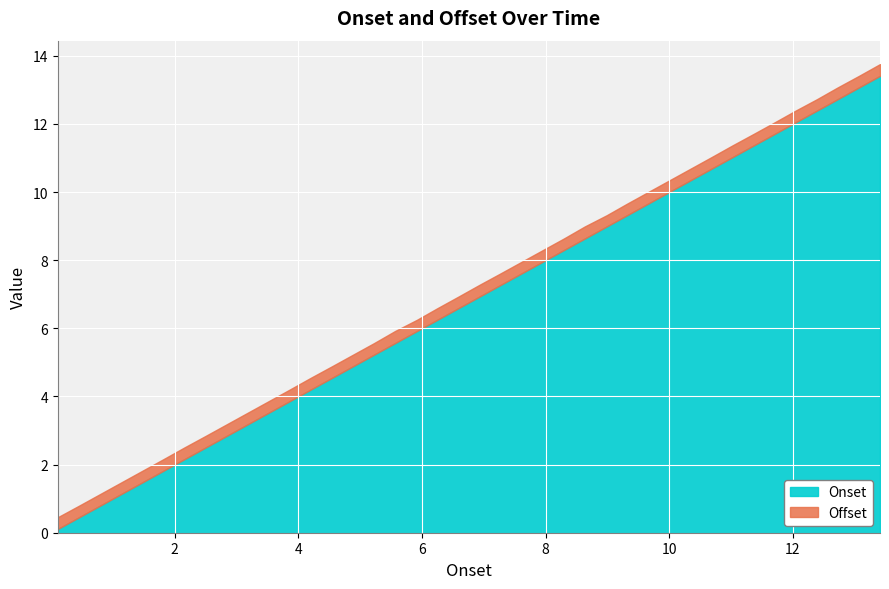

What is the highest value of the Onset series?

13.4